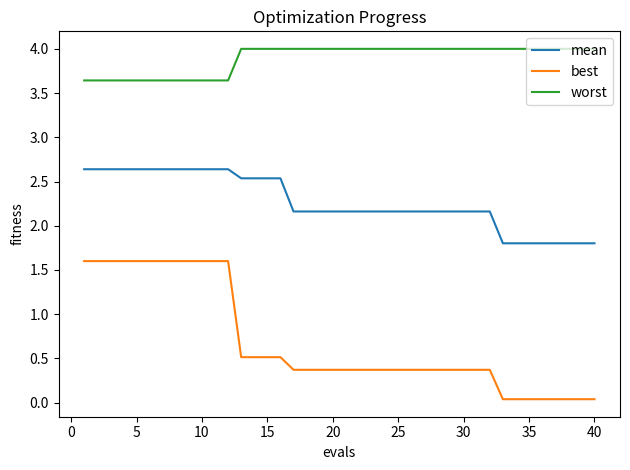

Rank the series by their average value, from lowest to highest.

best, mean, worst